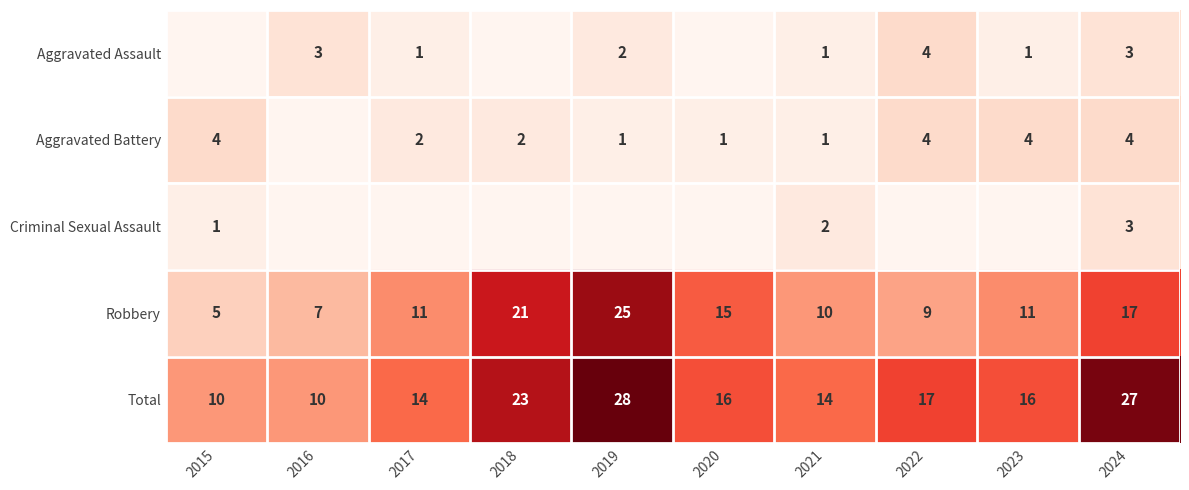

At how many categories does at least one series exceed 21?

3